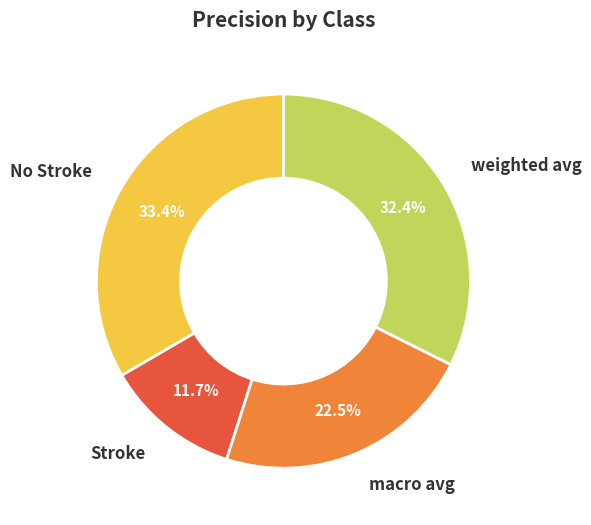

What percentage is the Stroke slice, to the nearest percent?

12%